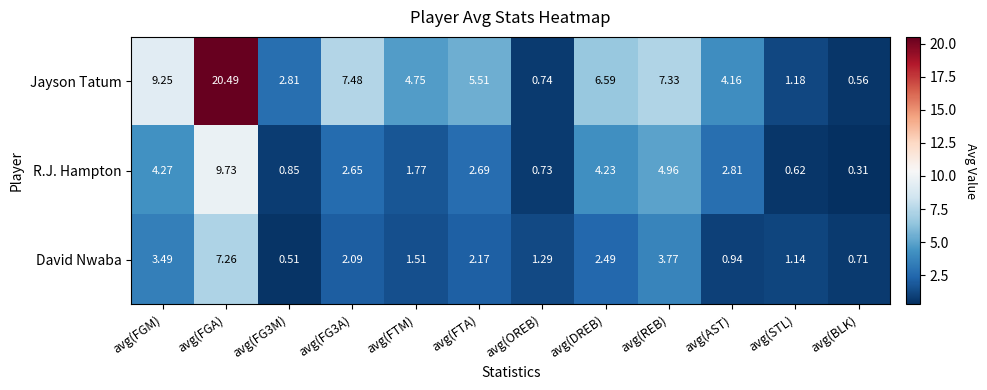

Where is David Nwaba nearest to the value 3?

avg(FGM)